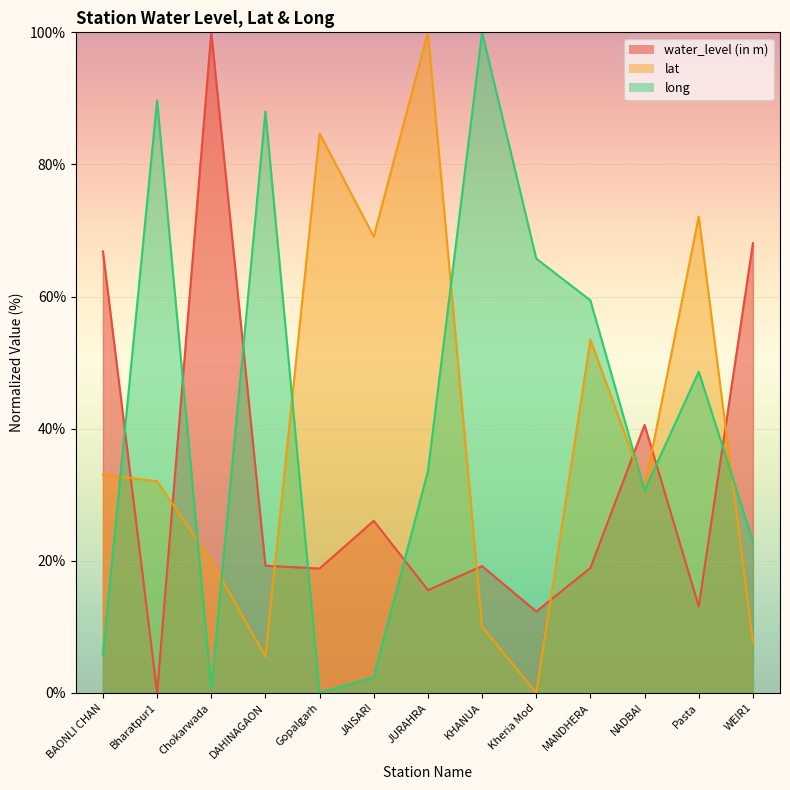

What are all the series names shown in the legend?

water_level (in m), lat, long